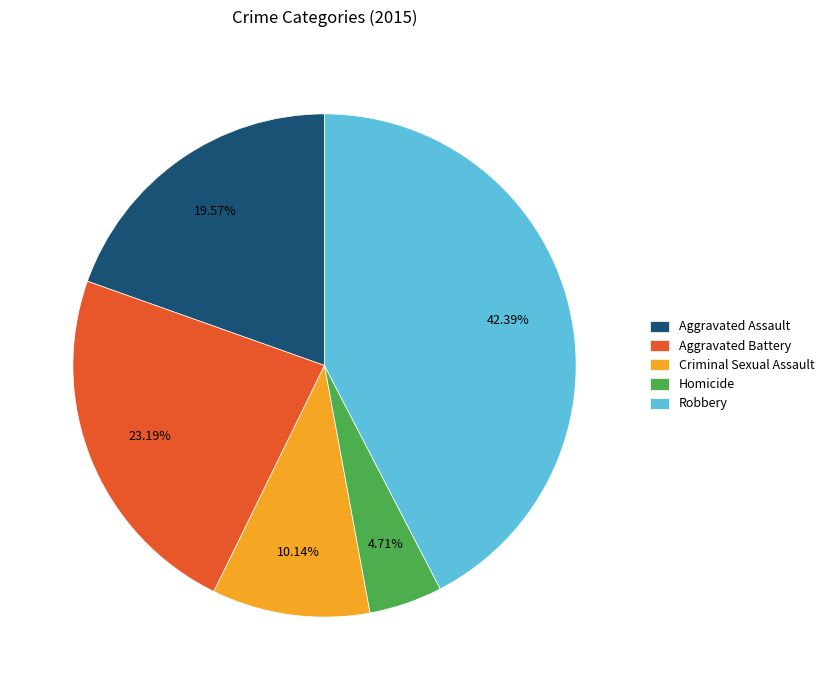

Is Aggravated Assault the majority of the pie?

No